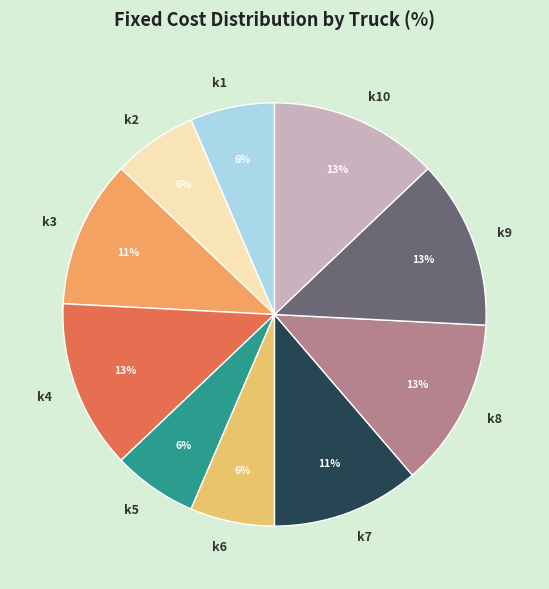

Approximately how many times larger is the value at k9 compared to k8?

1.0